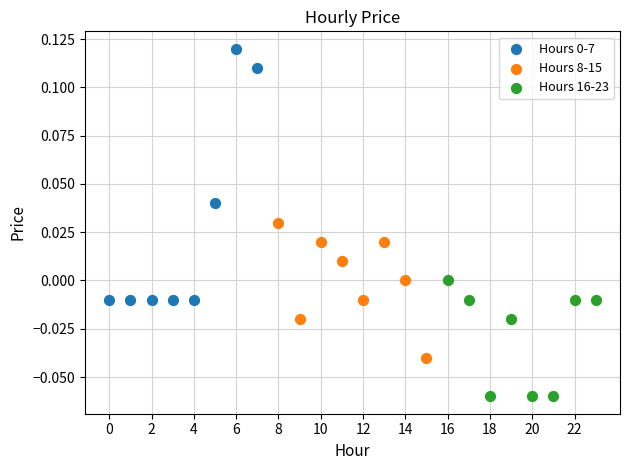

Which series reaches the minimum Y coordinate?

Hours 16-23